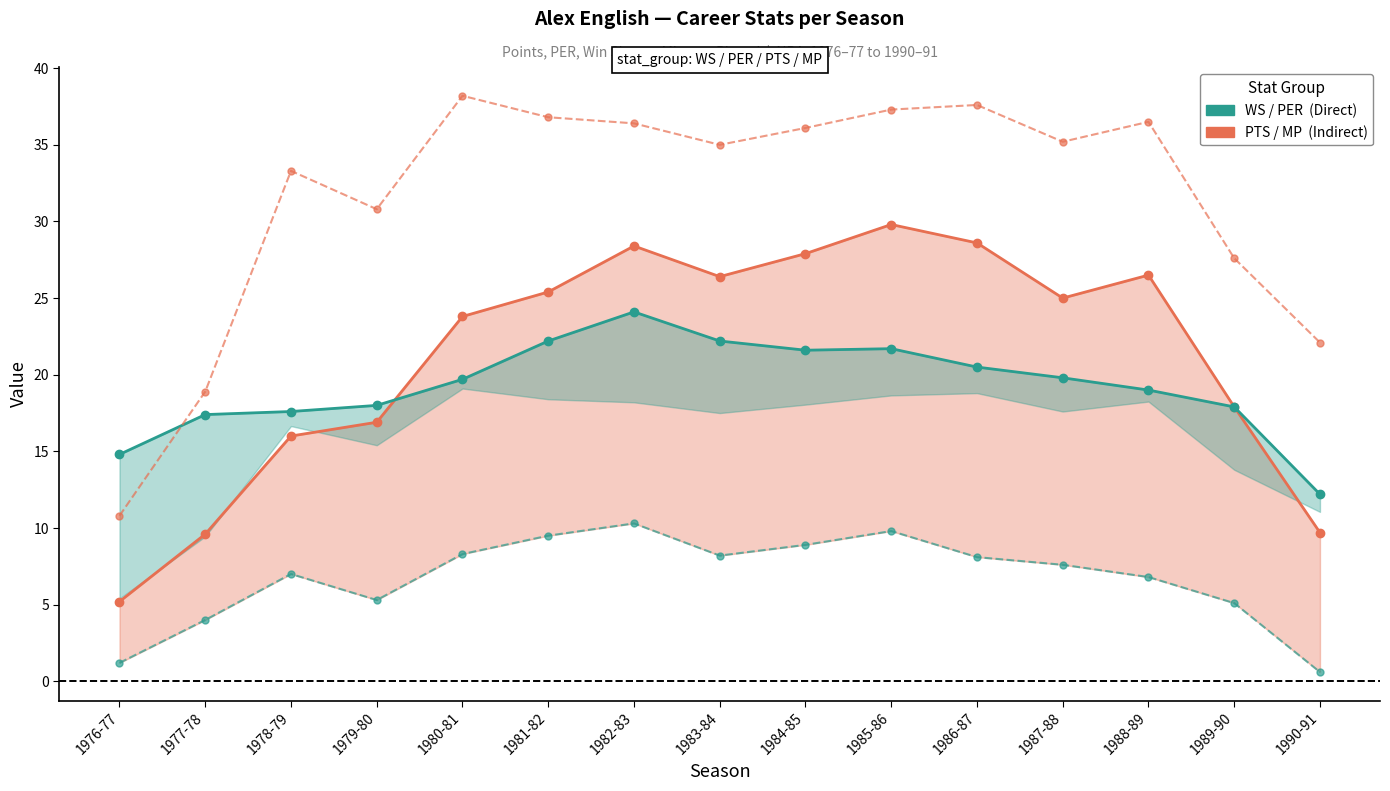

Reading right to left, extract all data points from this chart.

PTS: 9.7	17.9	26.5	25.0	28.6	29.8	27.9	26.4	28.4	25.4	23.8	16.9	16.0	9.6	5.2
PER: 12.2	17.9	19.0	19.8	20.5	21.7	21.6	22.2	24.1	22.2	19.7	18.0	17.6	17.4	14.8
WS: 0.6	5.1	6.8	7.6	8.1	9.8	8.9	8.2	10.3	9.5	8.3	5.3	7.0	4.0	1.2
MP: 22.1	27.6	36.5	35.2	37.6	37.3	36.1	35.0	36.4	36.8	38.2	30.8	33.3	18.9	10.8